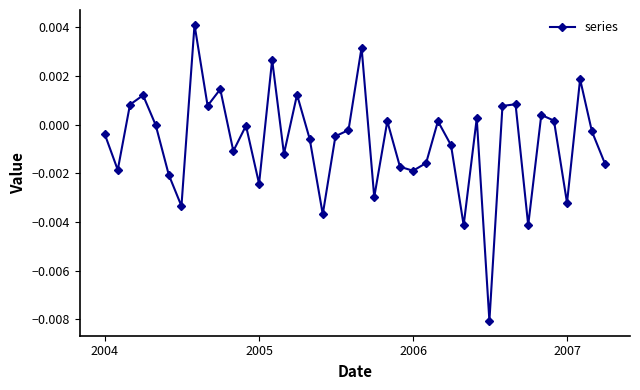

True or false: there are more than 0 points higher than both neighbors.

True